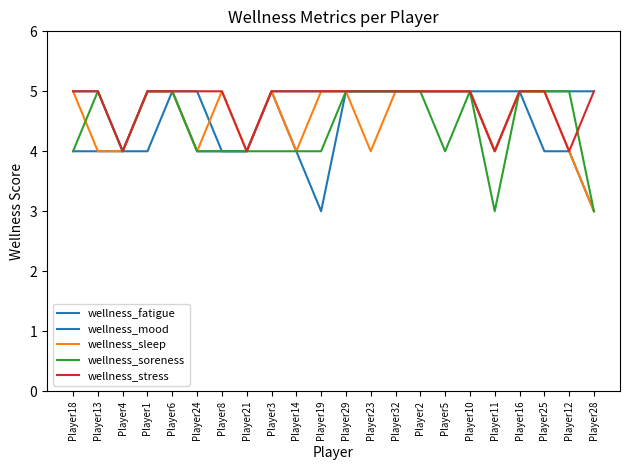

Does the chart have visible grid lines?

No